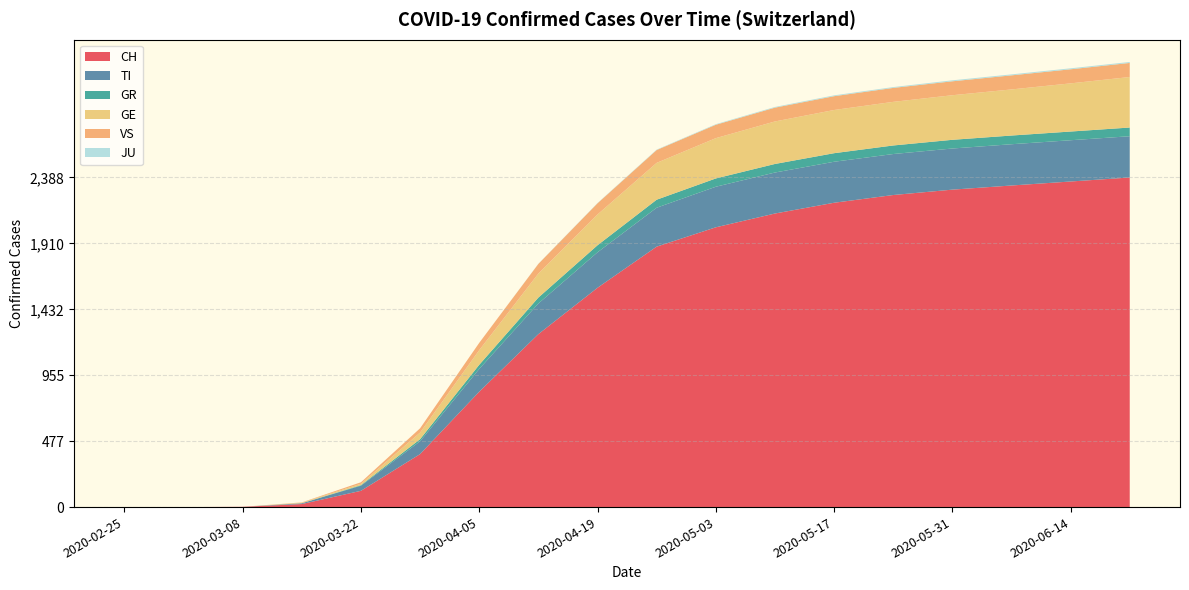

Reading right to left, list all the values displayed in this chart.

CH: 2020-06-21=2388	2020-06-14=2359	2020-06-07=2330	2020-05-31=2300	2020-05-24=2261	2020-05-17=2205	2020-05-10=2127	2020-05-03=2027	2020-04-26=1887	2020-04-19=1589	2020-04-12=1253	2020-04-05=836	2020-03-29=384	2020-03-22=118	2020-03-15=22	2020-03-08=2	2020-03-01=0	2020-02-25=0
TI: 2020-06-21=299	2020-06-14=299	2020-06-07=299	2020-05-31=298	2020-05-24=297	2020-05-17=297	2020-05-10=297	2020-05-03=294	2020-04-26=282	2020-04-19=257	2020-04-12=222	2020-04-05=165	2020-03-29=93	2020-03-22=37	2020-03-15=6	2020-03-08=0	2020-03-01=0	2020-02-25=0
GR: 2020-06-21=63	2020-06-14=63	2020-06-07=63	2020-05-31=63	2020-05-24=62	2020-05-17=62	2020-05-10=62	2020-05-03=60	2020-04-26=58	2020-04-19=51	2020-04-12=43	2020-04-05=30	2020-03-29=15	2020-03-22=4	2020-03-15=0	2020-03-08=0	2020-03-01=0	2020-02-25=0
GE: 2020-06-21=366	2020-06-14=349	2020-06-07=334	2020-05-31=323	2020-05-24=316	2020-05-17=313	2020-05-10=308	2020-05-03=292	2020-04-26=267	2020-04-19=223	2020-04-12=174	2020-04-05=106	2020-03-29=48	2020-03-22=10	2020-03-15=4	2020-03-08=0	2020-03-01=0	2020-02-25=0
VS: 2020-06-21=102	2020-06-14=102	2020-06-07=102	2020-05-31=101	2020-05-24=101	2020-05-17=100	2020-05-10=100	2020-05-03=97	2020-04-26=93	2020-04-19=81	2020-04-12=70	2020-04-05=53	2020-03-29=31	2020-03-22=11	2020-03-15=2	2020-03-08=0	2020-03-01=0	2020-02-25=0
JU: 2020-06-21=7	2020-06-14=7	2020-06-07=7	2020-05-31=7	2020-05-24=6	2020-05-17=6	2020-05-10=5	2020-05-03=4	2020-04-26=3	2020-04-19=2	2020-04-12=1	2020-04-05=0	2020-03-29=0	2020-03-22=0	2020-03-15=0	2020-03-08=0	2020-03-01=0	2020-02-25=0